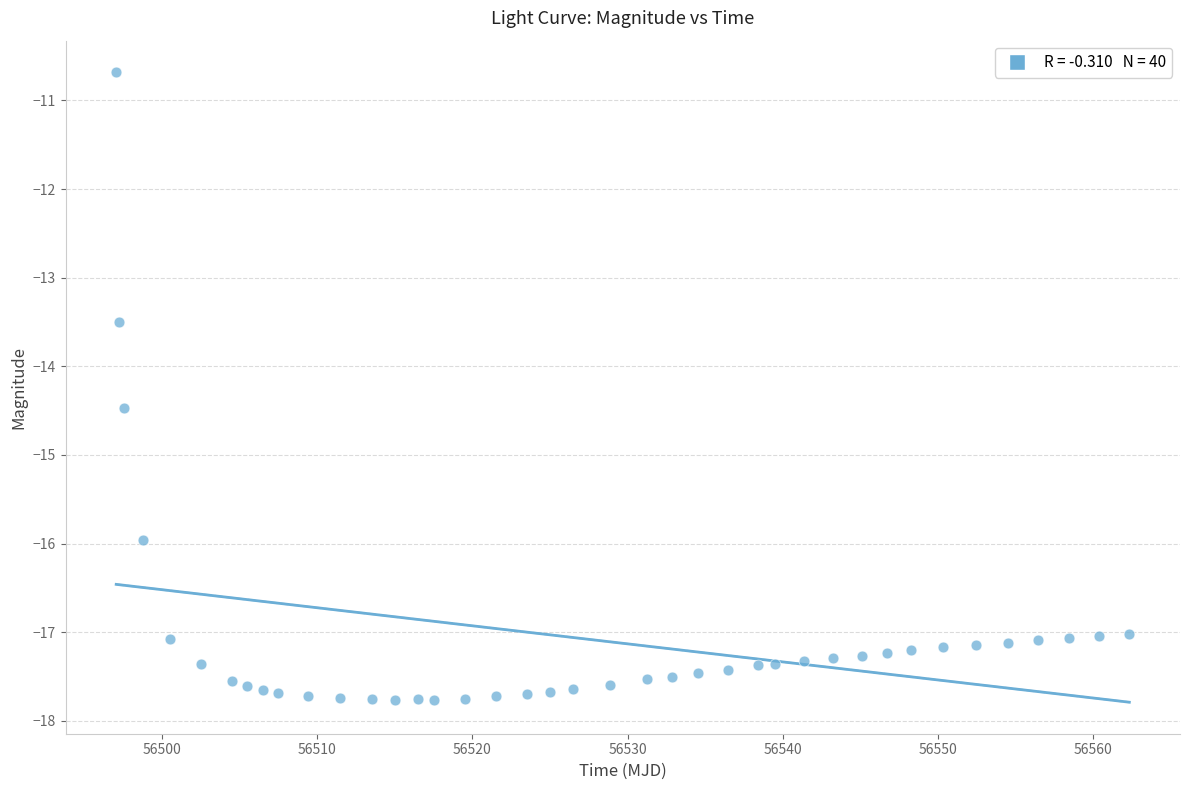

What is the range of Y values (max minus min)?

7.1